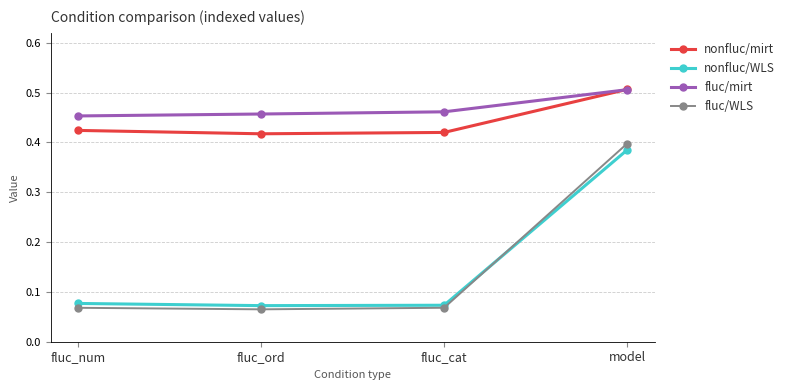

Which series has the widest spread of values?

fluc/WLS